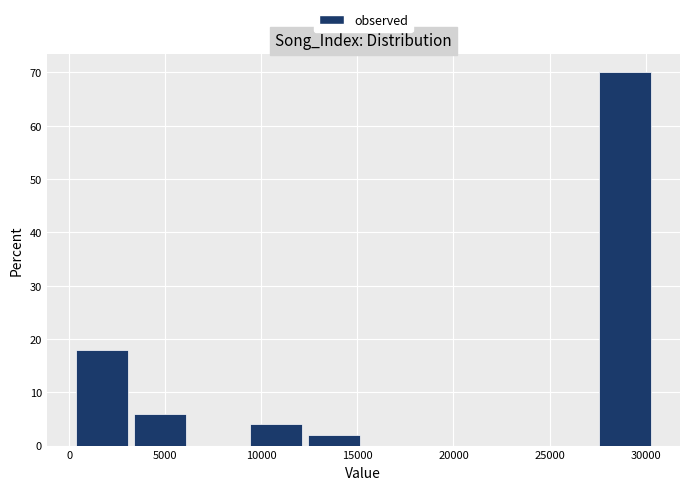

How tall is the bar that spans 500 to 3500 on the x-axis? Neither the bar edges nor the heights are printed on the chart, so give them approximately, as read against the axes.

18